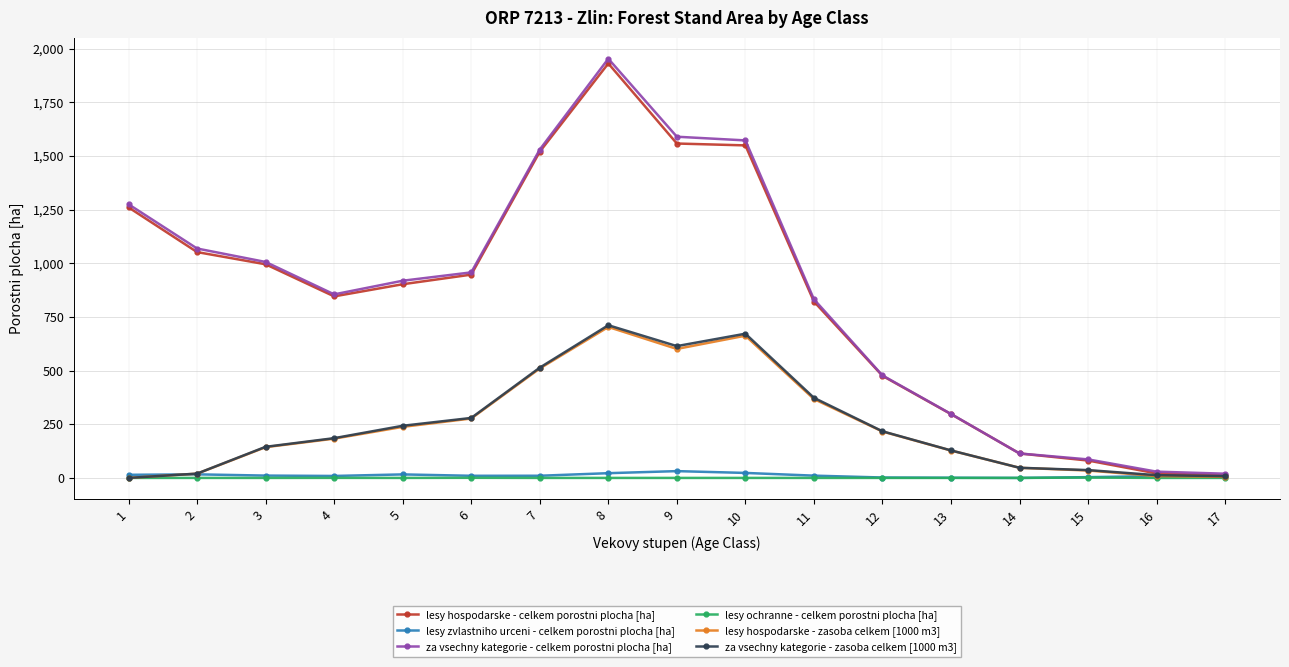

The value of lesy hospodarske - celkem porostni plocha [ha] at 6 is 1701.7. True or false?

False